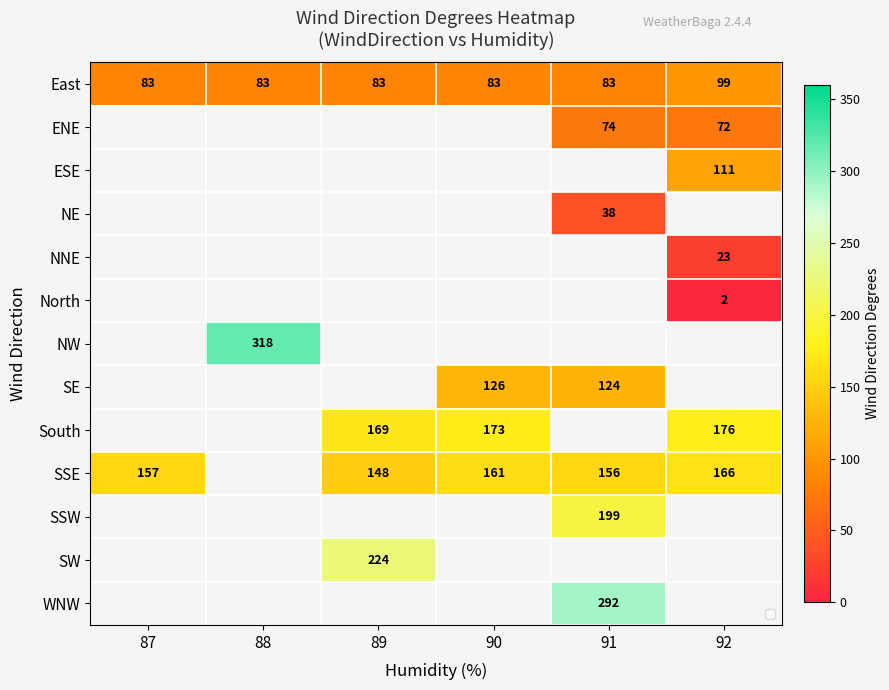

Is it true that NE equals 38 at 91?

True